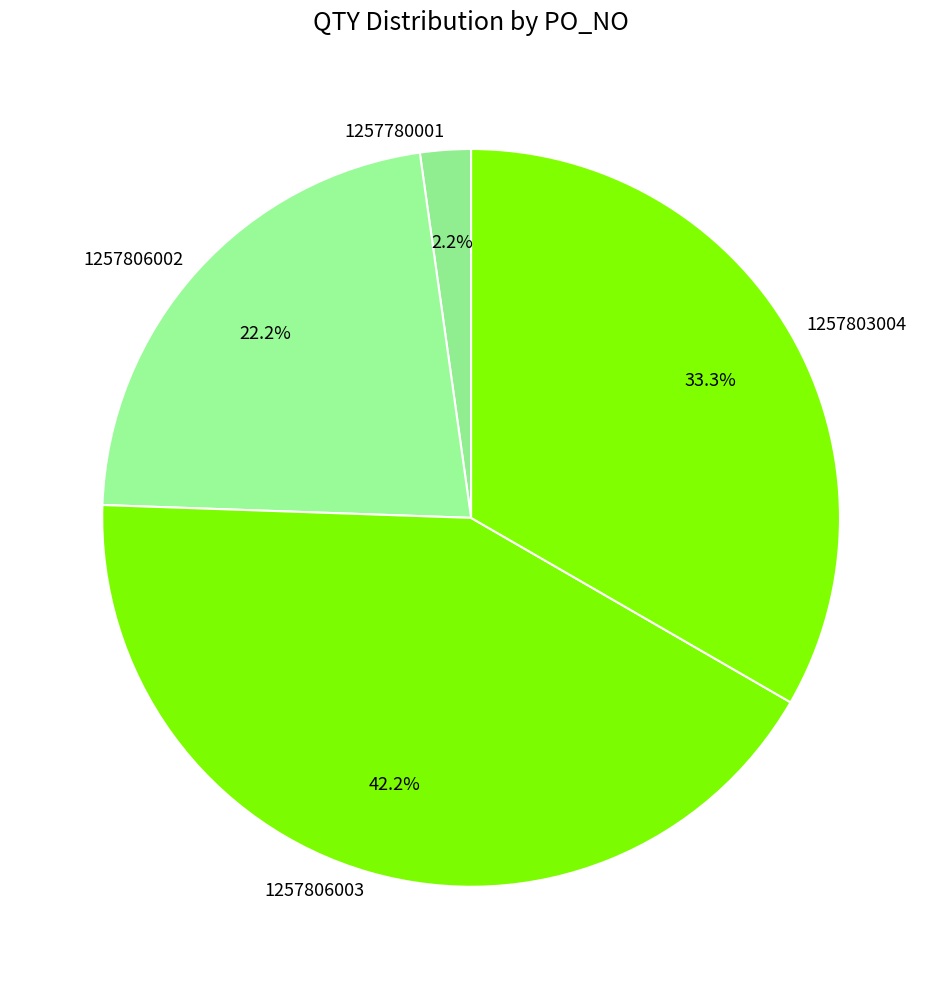

Which has a higher value, 1257806002 or 1257803004?

1257803004